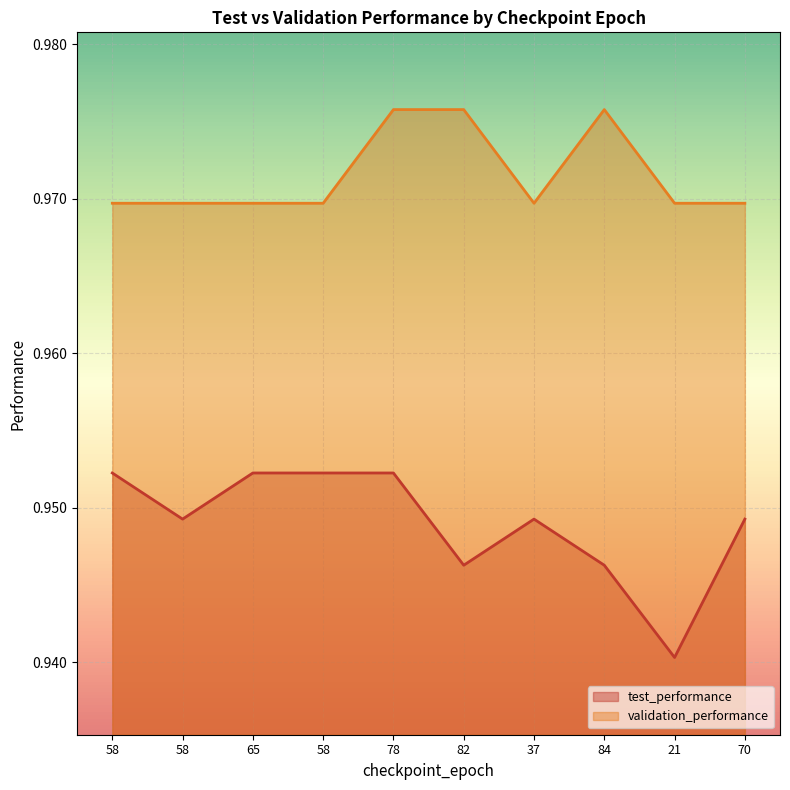

Which has a higher value, 84 or 82?

84